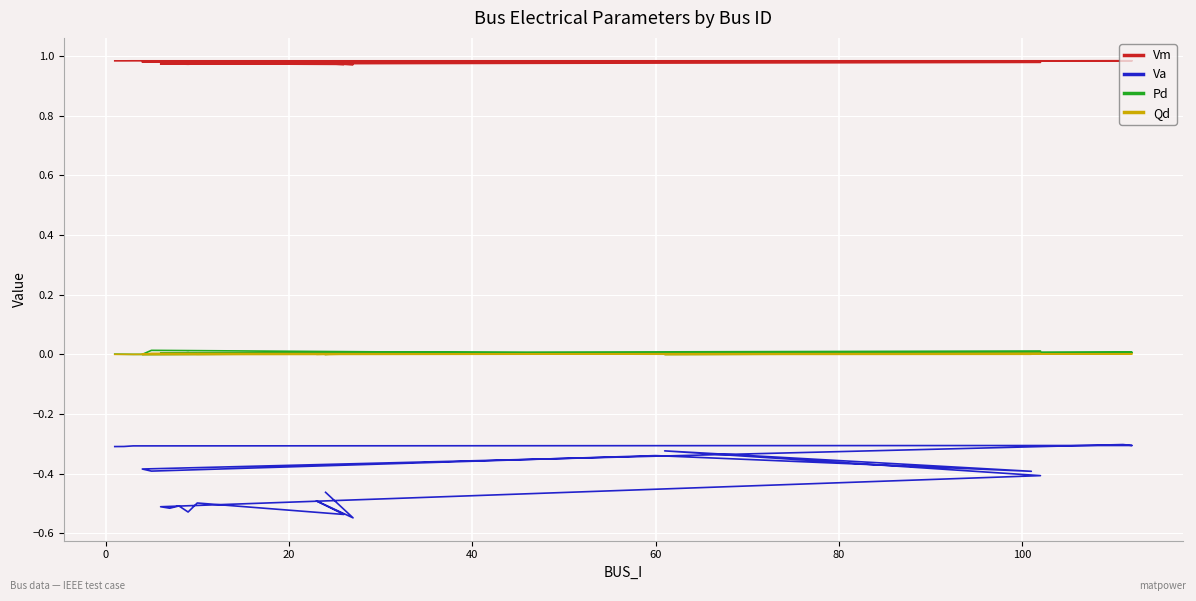

At which category does Qd reach its first local peak?

60